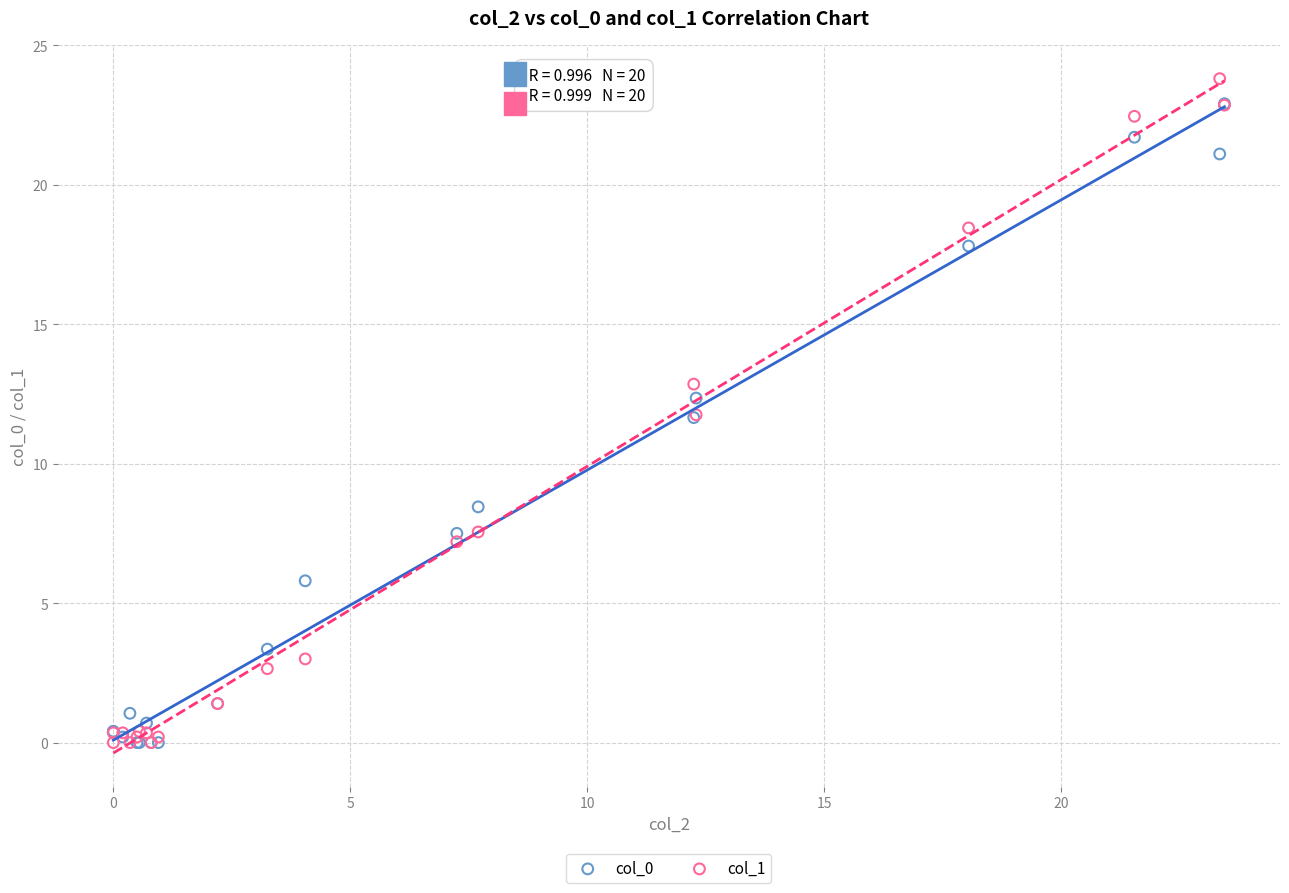

What are all the series names shown in the legend?

col_0, col_1